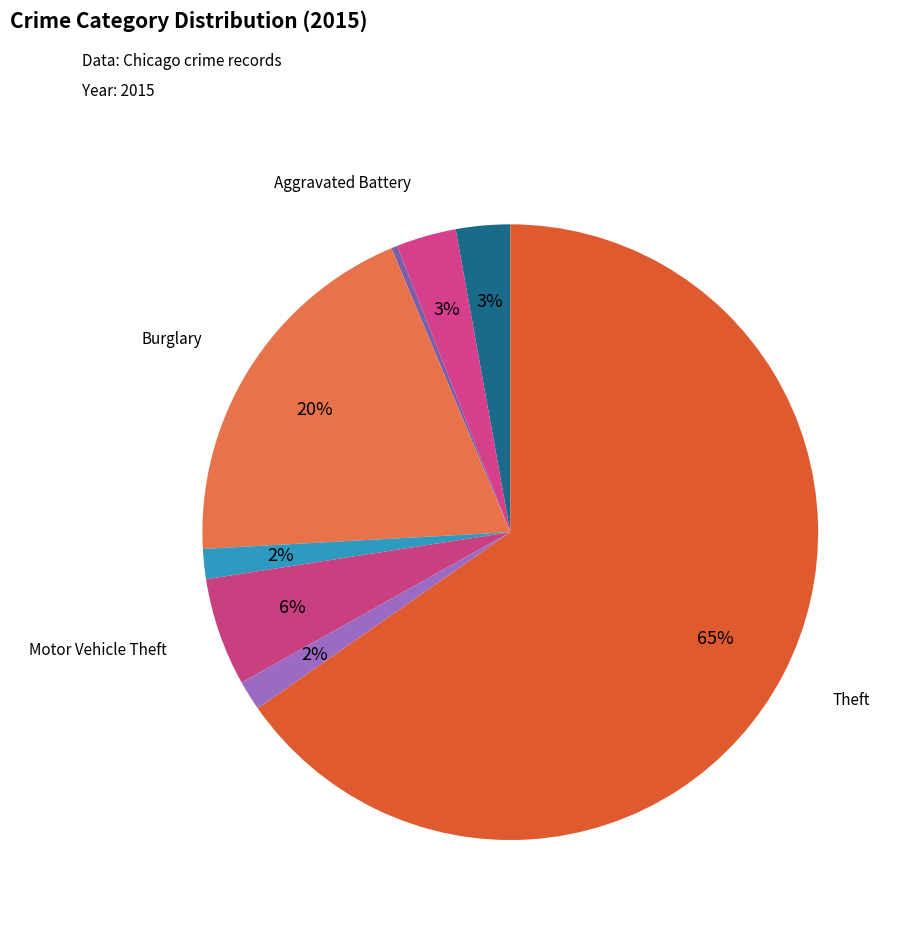

How many segments does this pie chart have?

8